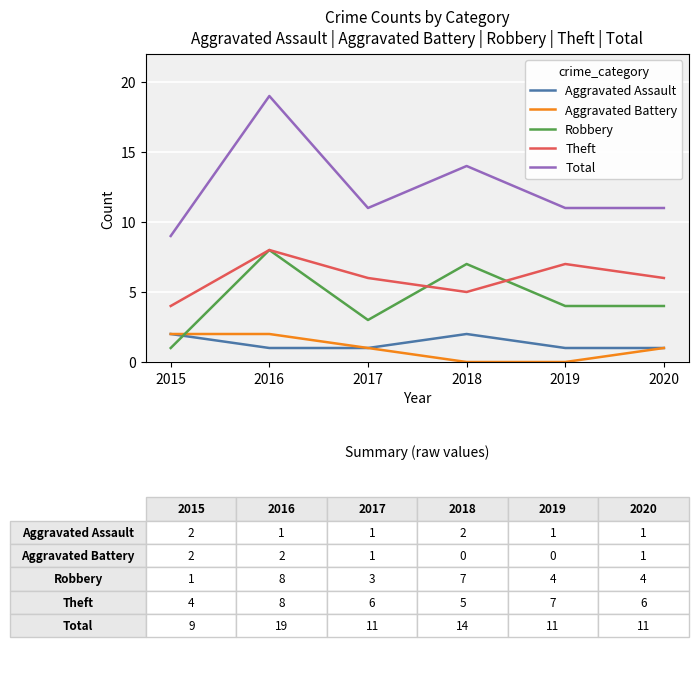

Rank the series at 2019 from lowest to highest value.

Aggravated Battery, Aggravated Assault, Robbery, Theft, Total